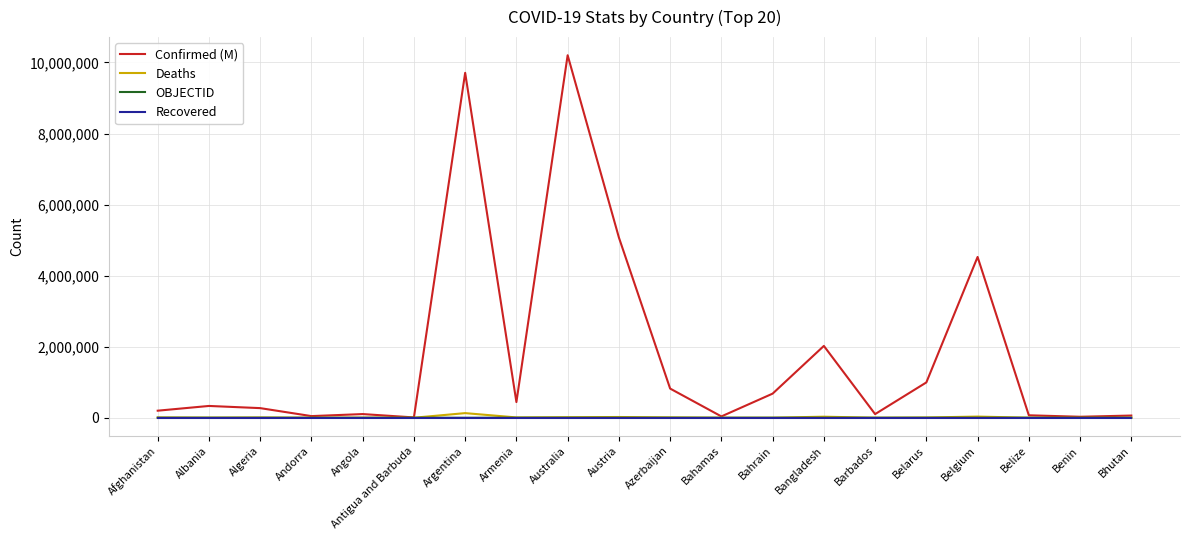

What position from the right is Argentina?

14